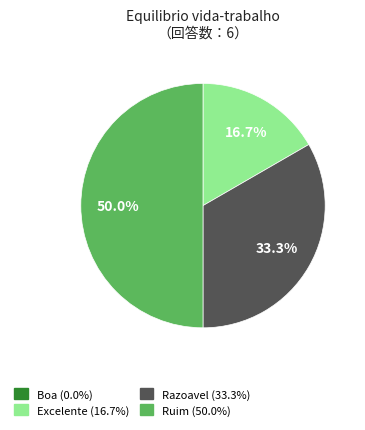

To the nearest percent, what is the difference between the Excelente and Ruim slice percentages?

33%